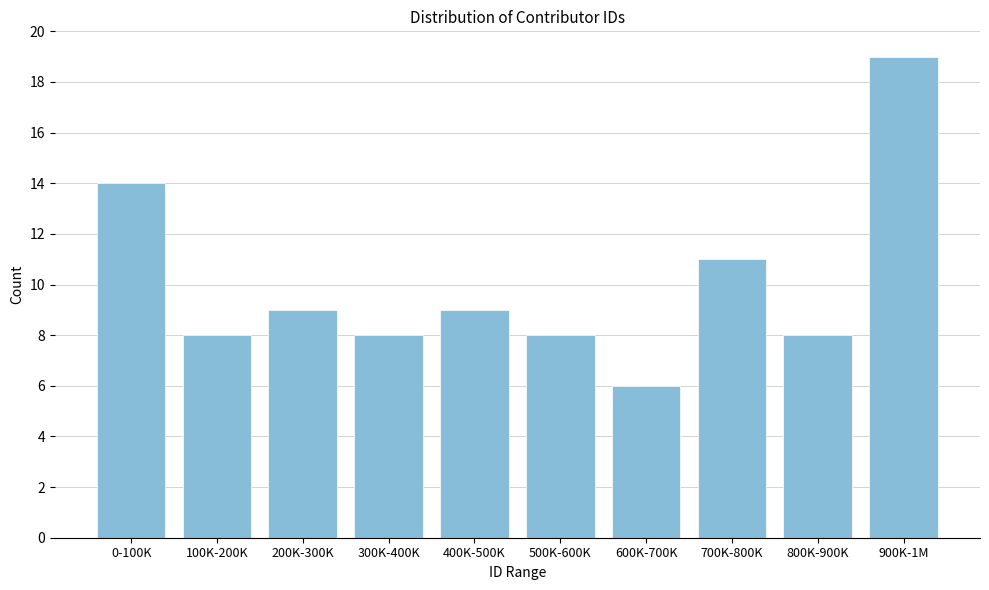

Reading right to left, list all the values displayed in this chart.

19	8	11	6	8	9	8	9	8	14